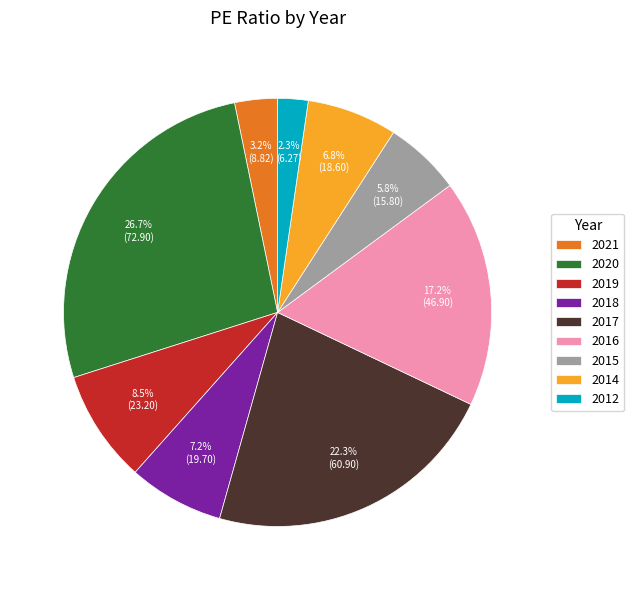

Is there a majority slice in this chart?

No